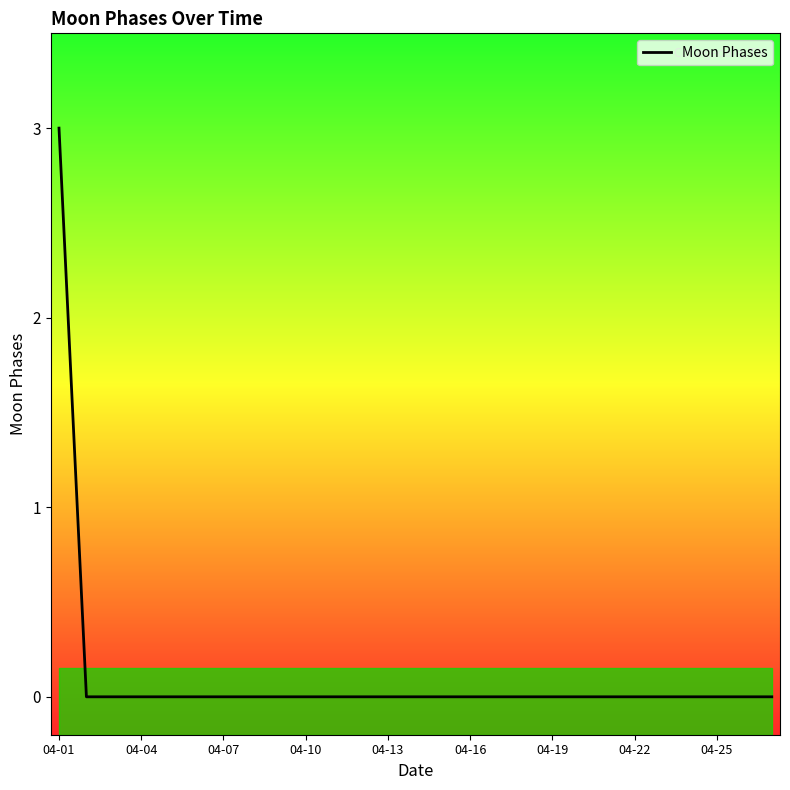

Which category has the highest value in the Moon Phases series?

04-01